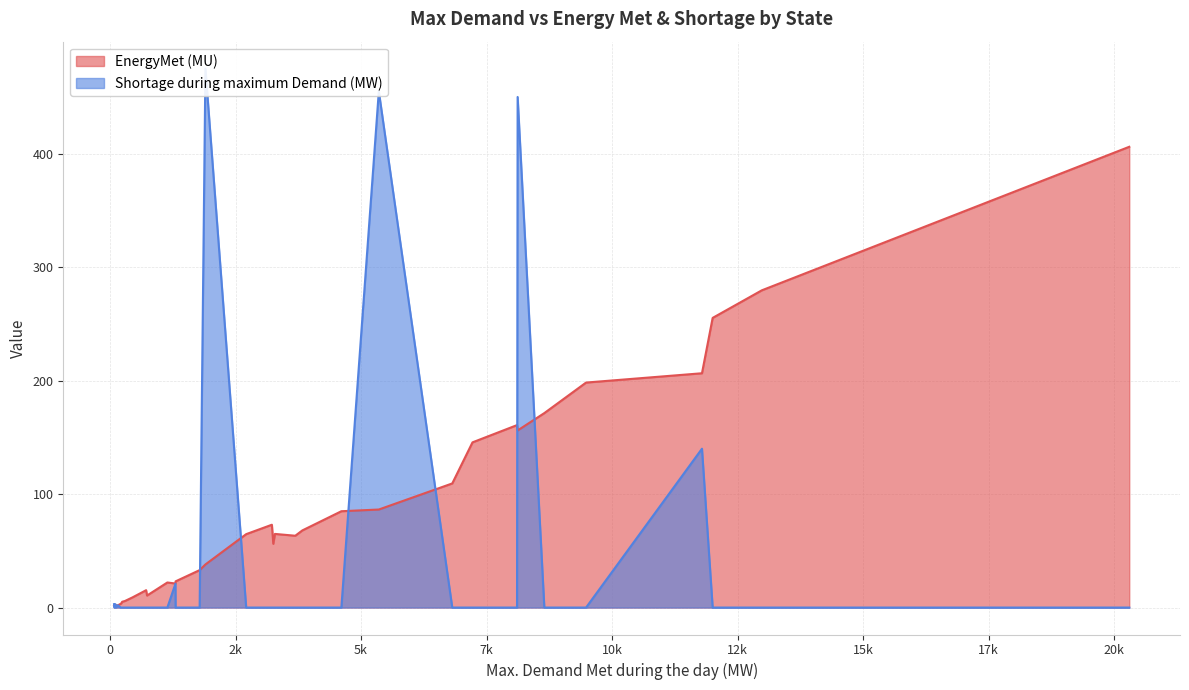

Between Jharkhand and Manipur, which is larger?

Jharkhand